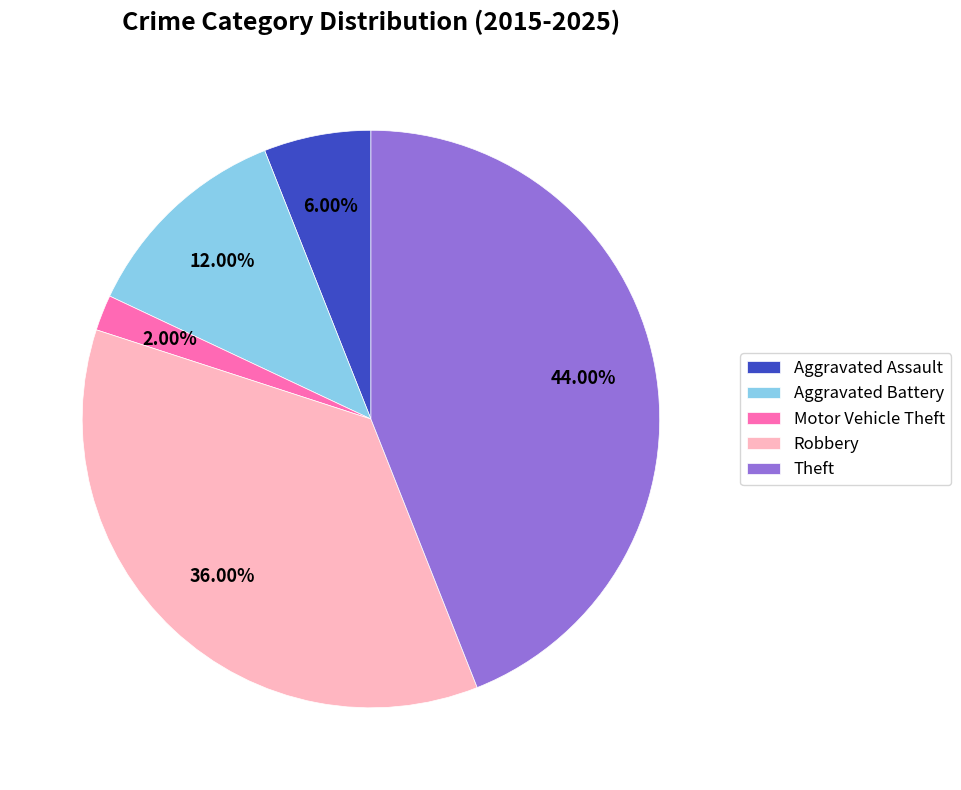

Between Aggravated Assault and Aggravated Battery, which is larger?

Aggravated Battery